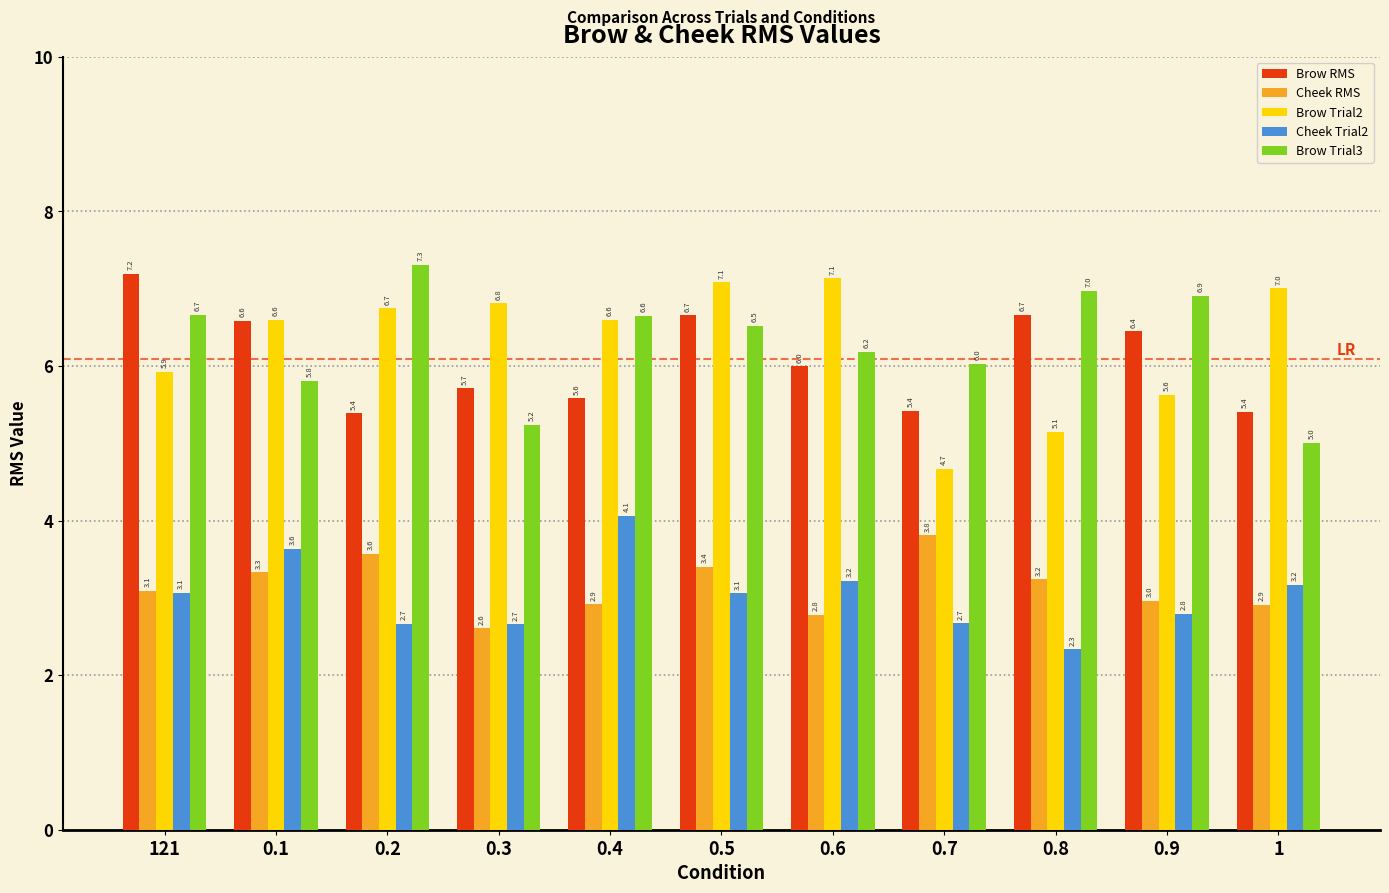

At which label is Cheek RMS closest to 3?

0.9